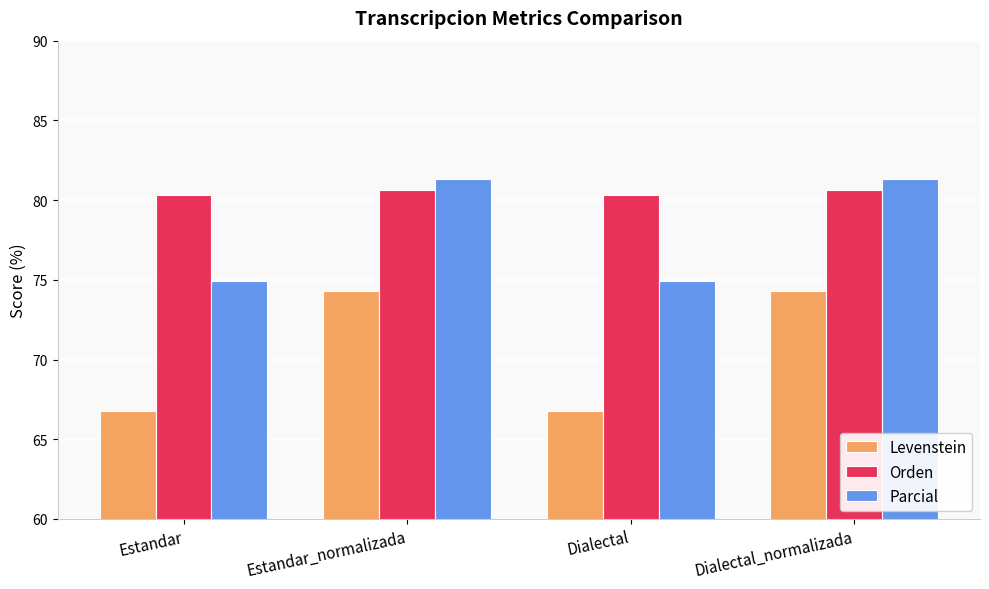

What is the sum of all Parcial values?

312.5